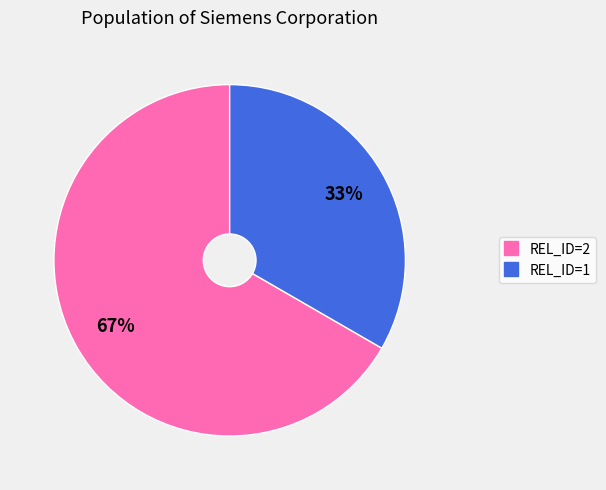

Does any single category account for the majority?

Yes